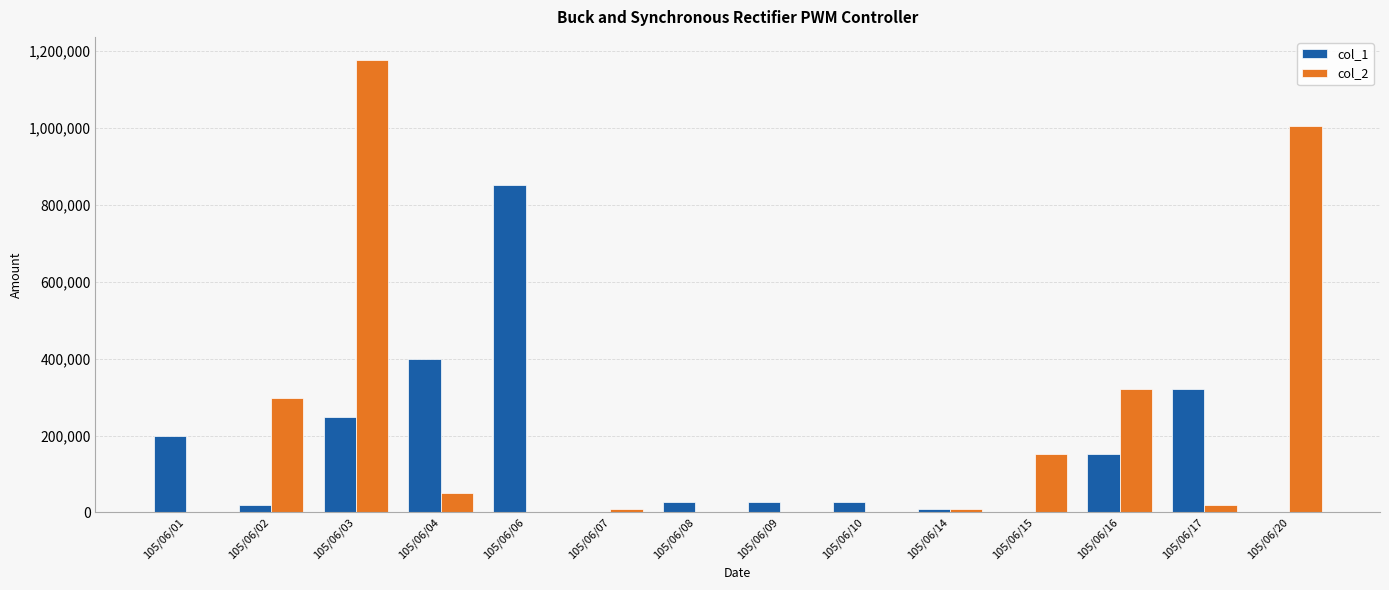

Which series has the largest total across all categories?

col_2